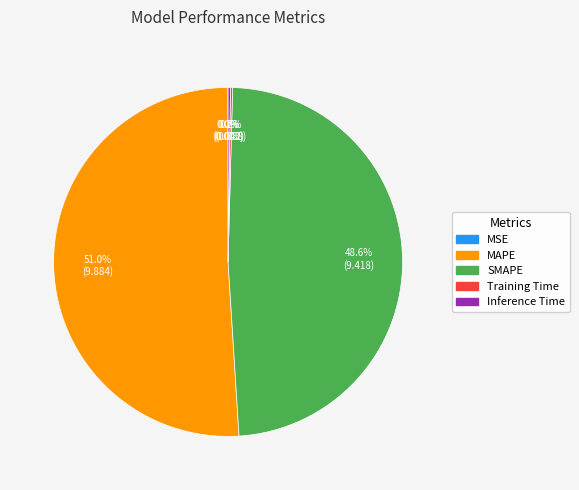

Does MAPE represent more than half of the total?

Yes